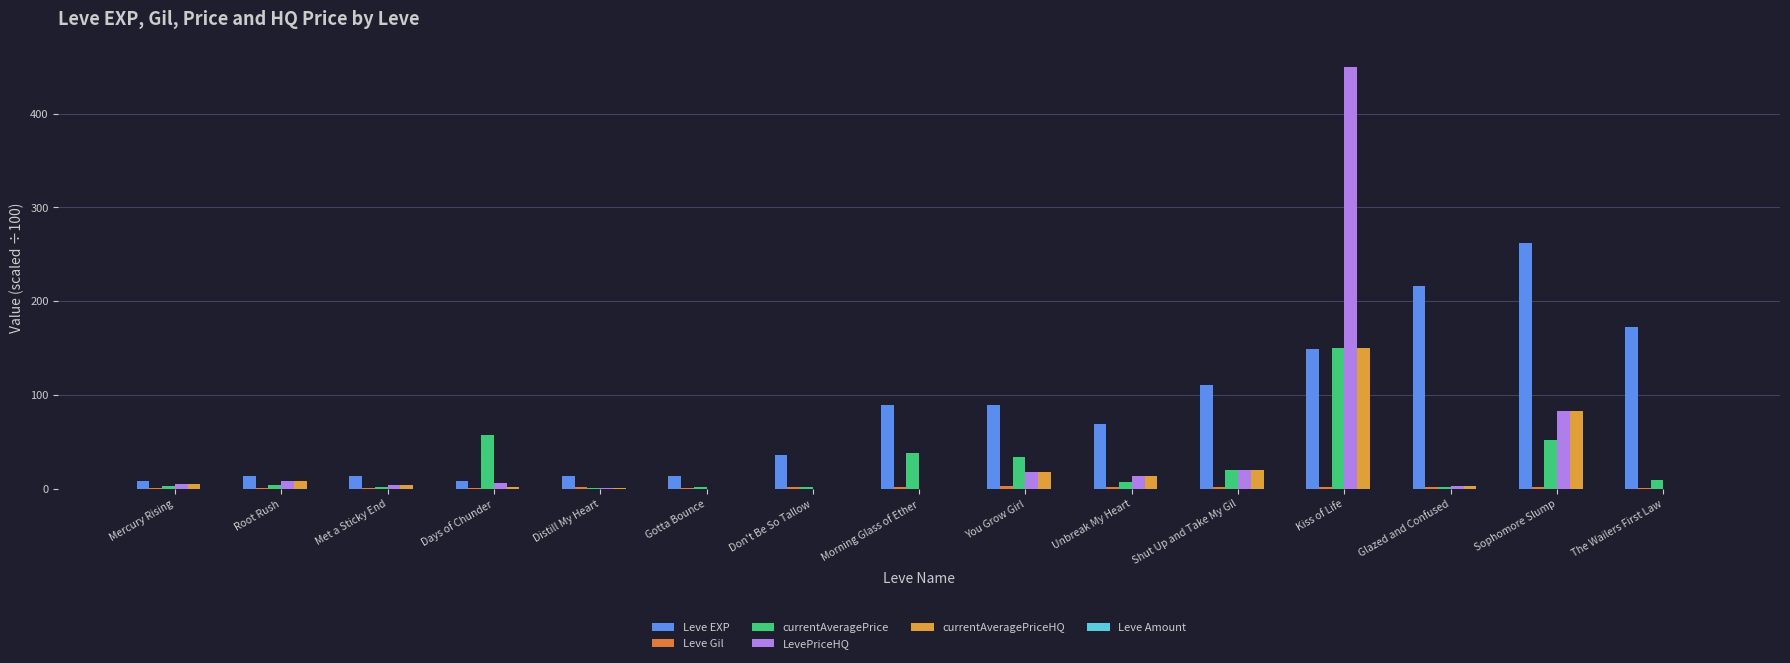

Does the chart contain stacked bars?

No